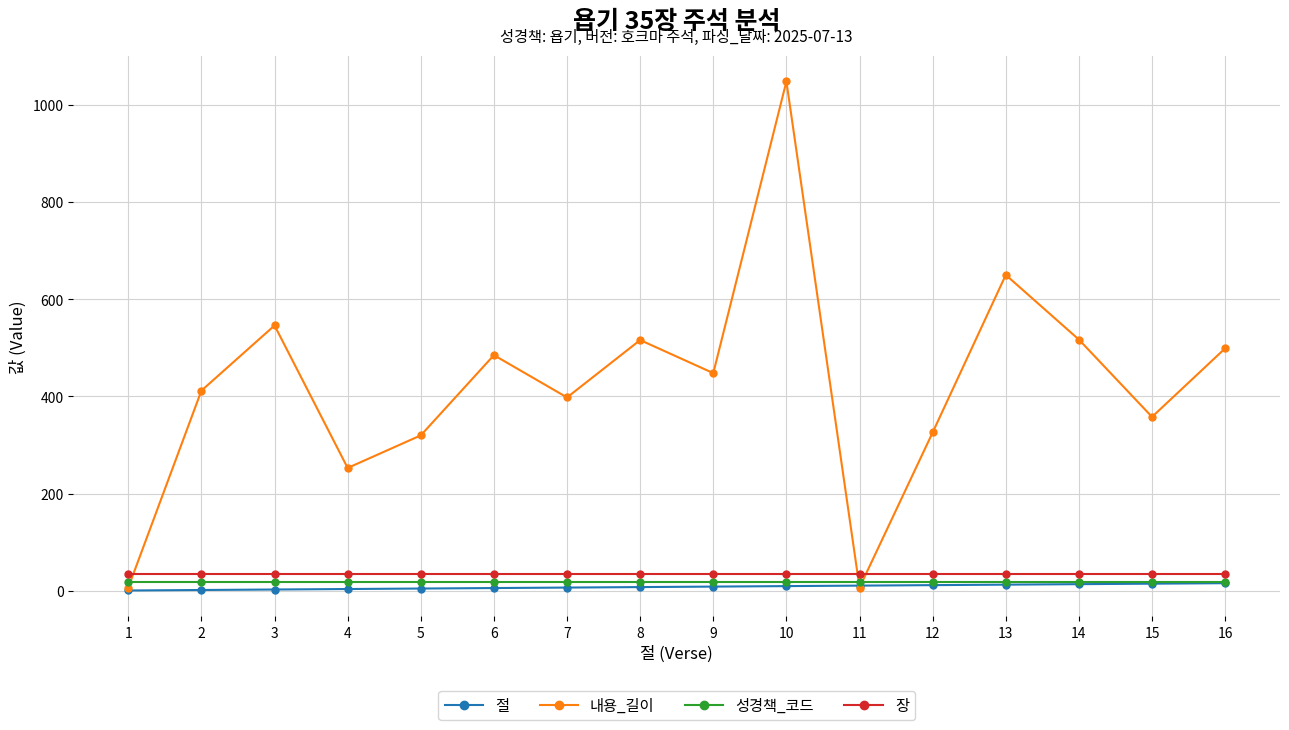

At which category is the sum across all series the highest?

10